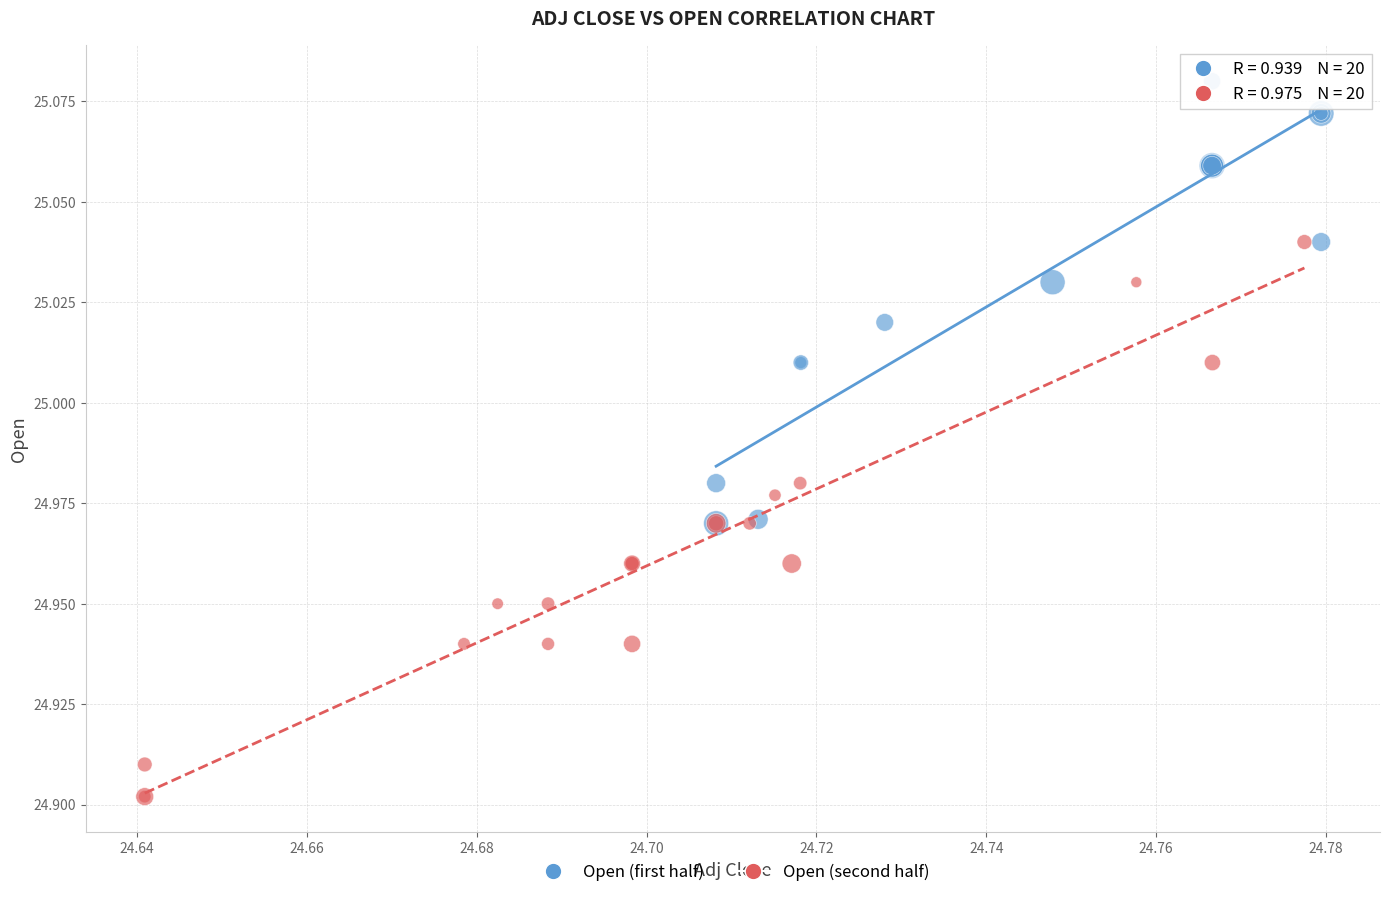

Which series has the widest spread of Y values?

Open (second half)